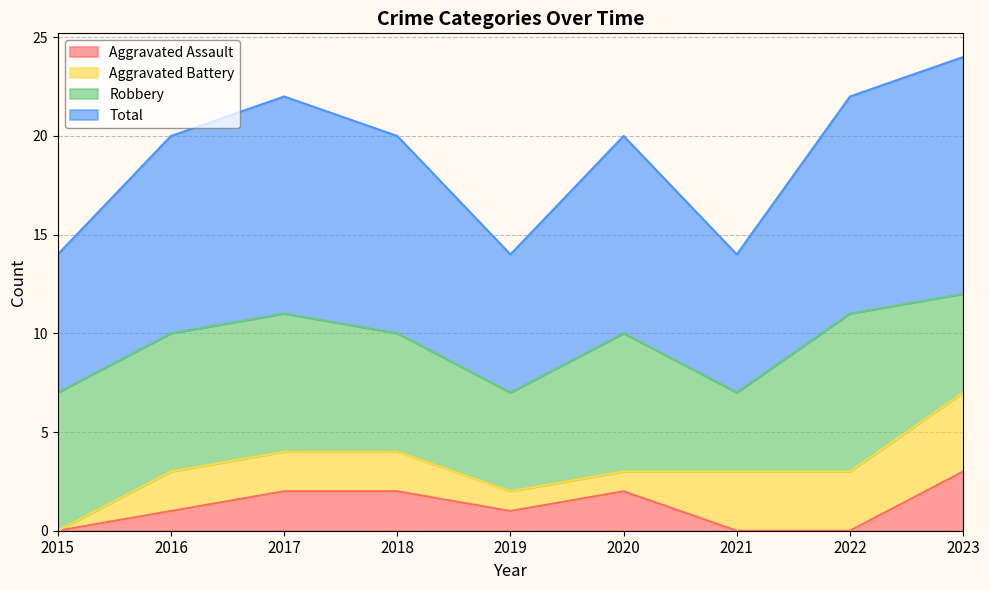

Which category has the highest value in the Aggravated Assault series?

2023